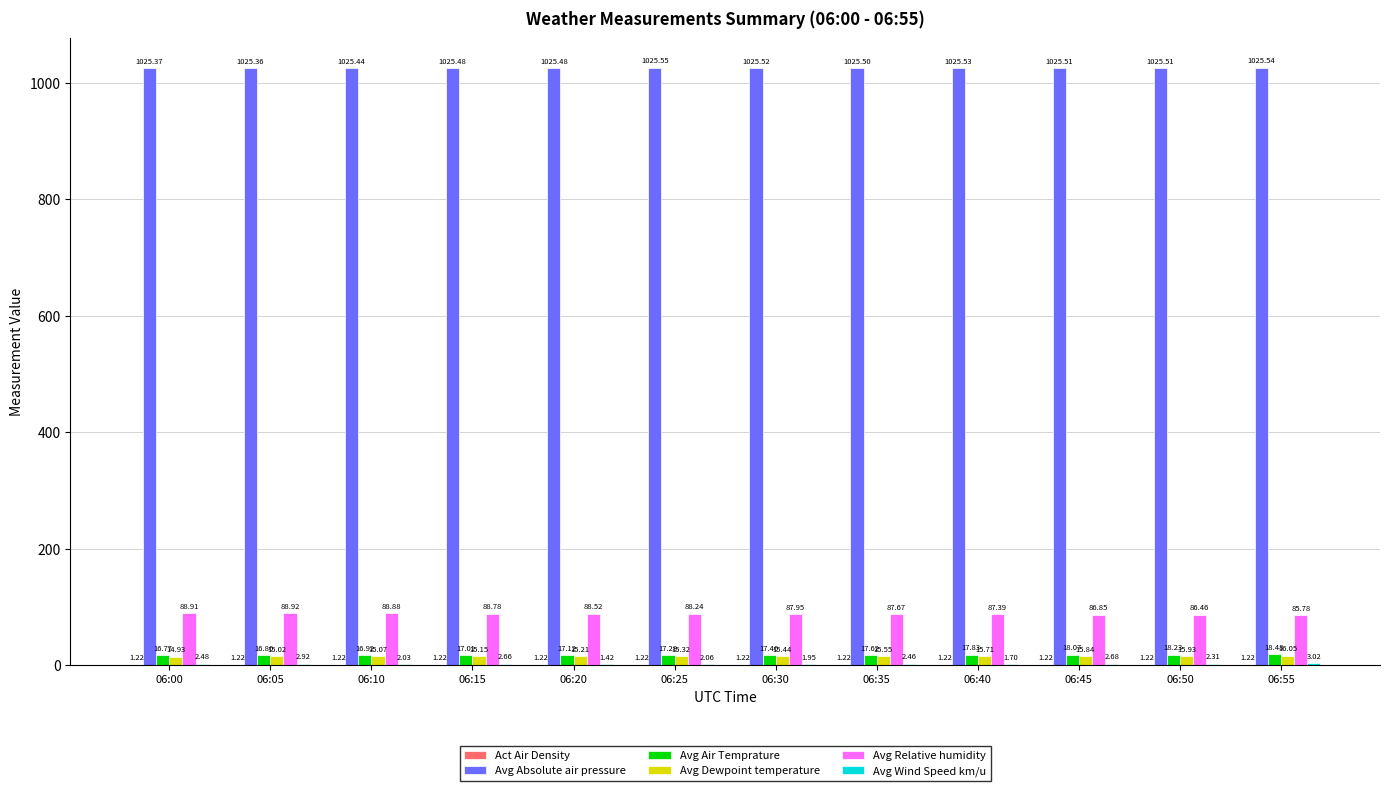

What is the sum of all Avg Absolute air pressure values?

12305.8